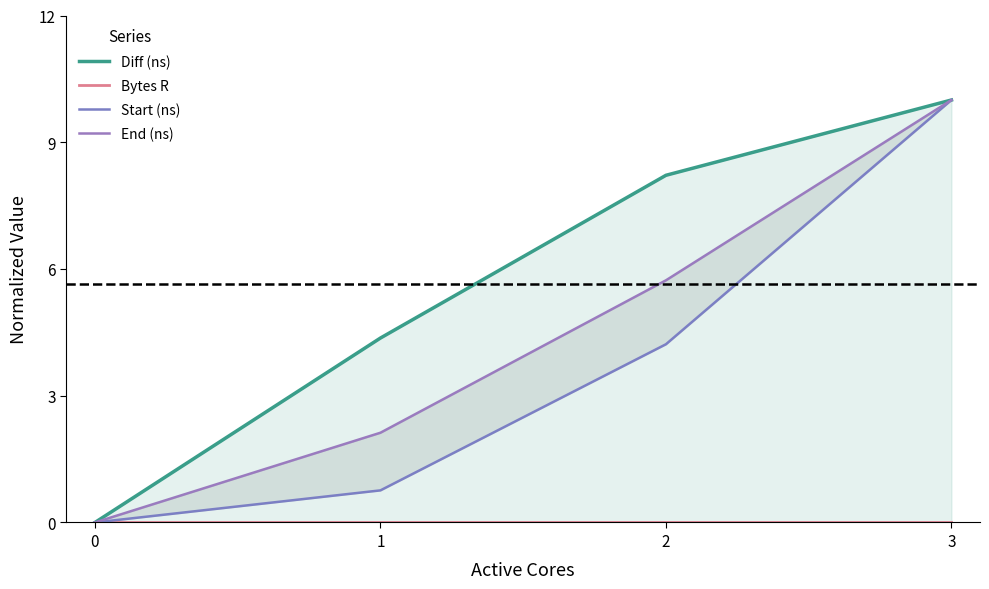

How many data points in End (ns) are above 5?

2